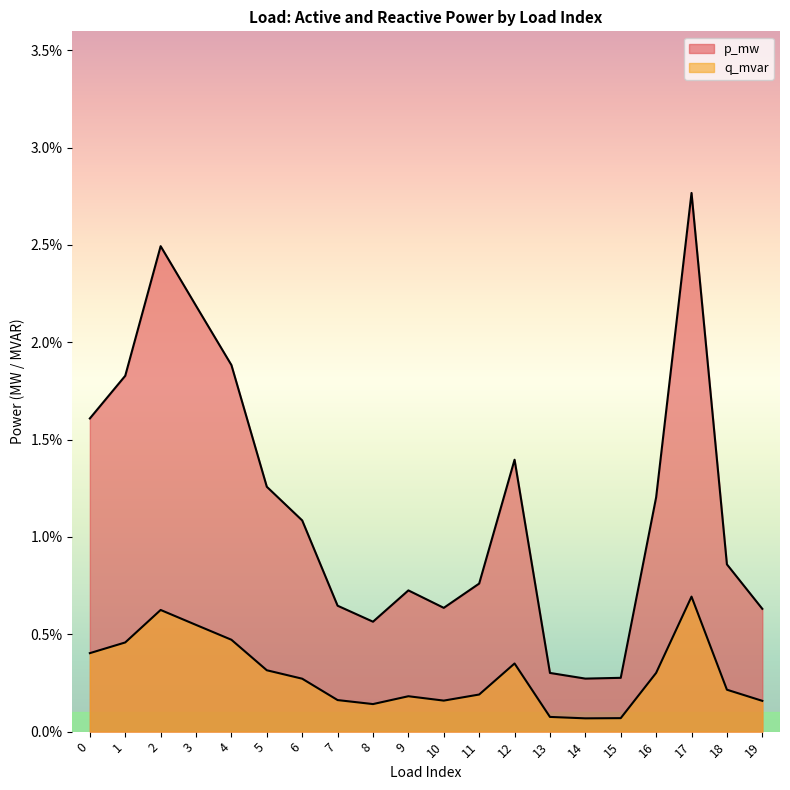

Is the value of q_mvar at 10 greater than the value of p_mw at 4?

No